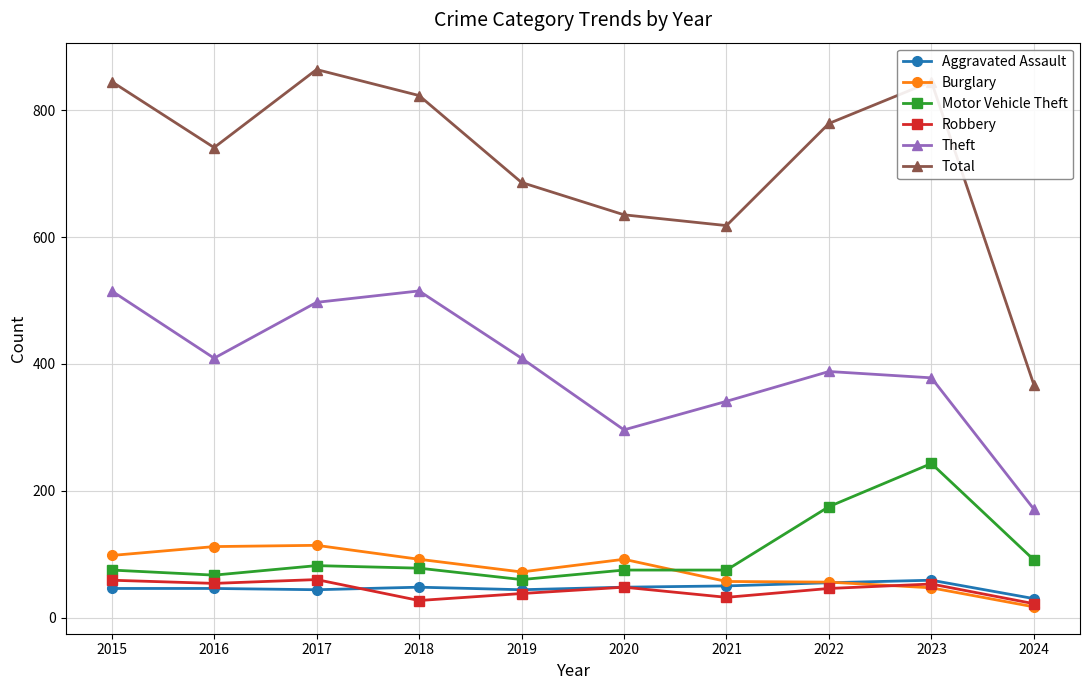

True or false: Aggravated Assault has a value of 55 at 2022.

True